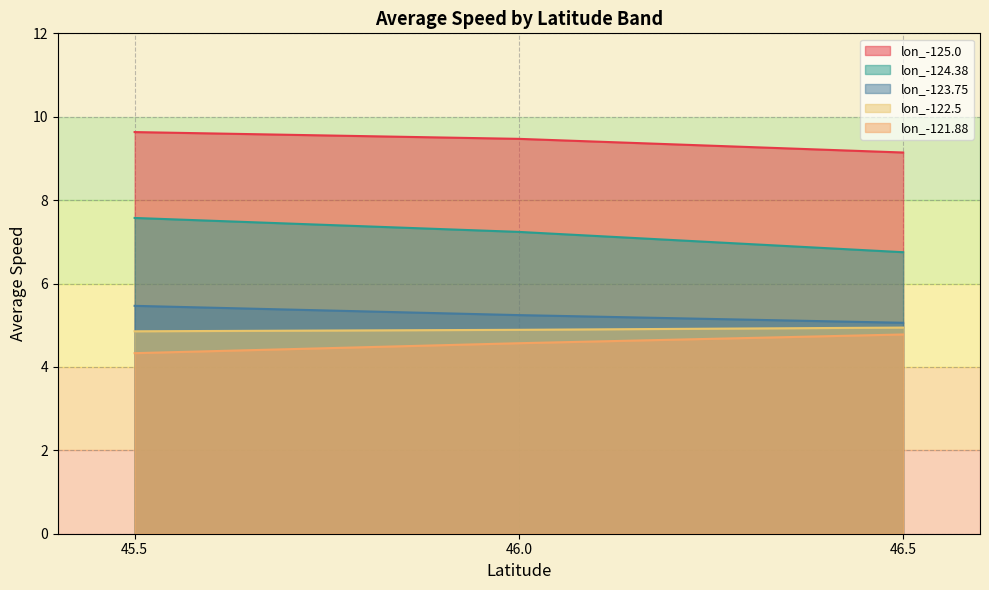

What is the label of the 2nd point from the right?

46.0